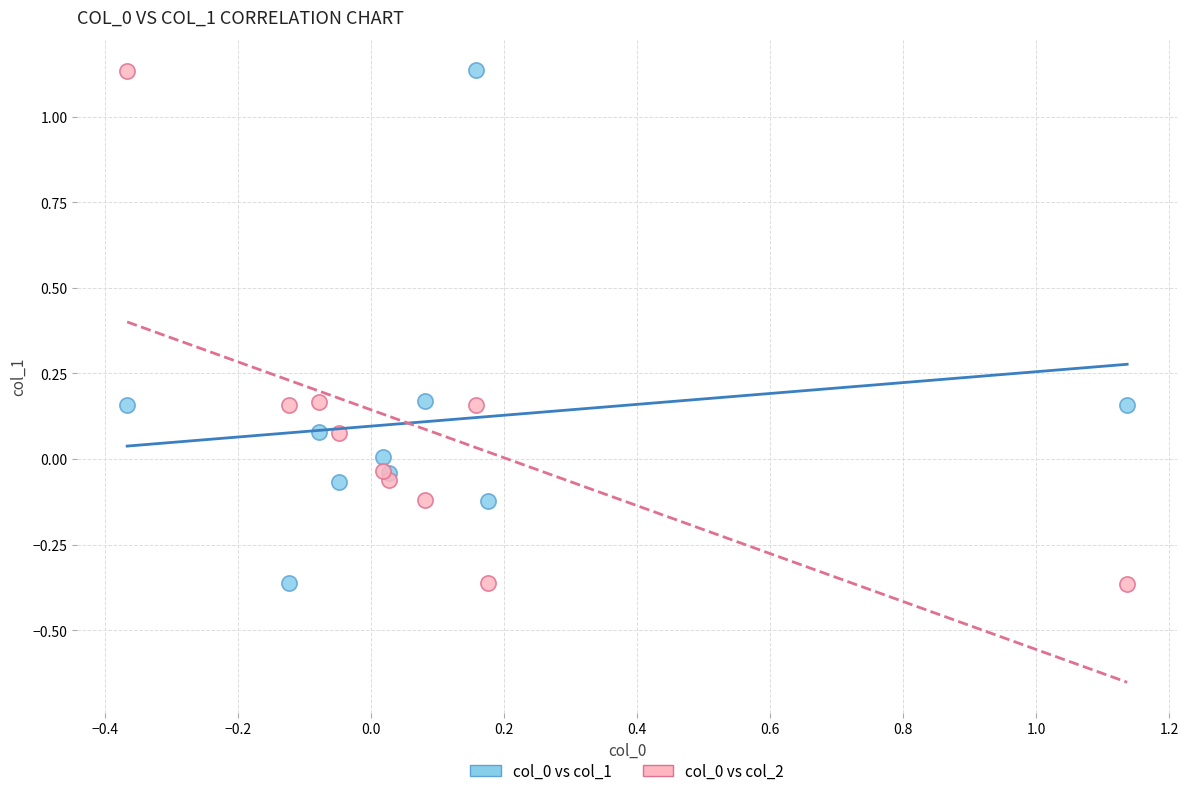

What is the X range (max minus min) for the scatter plot?

1.5